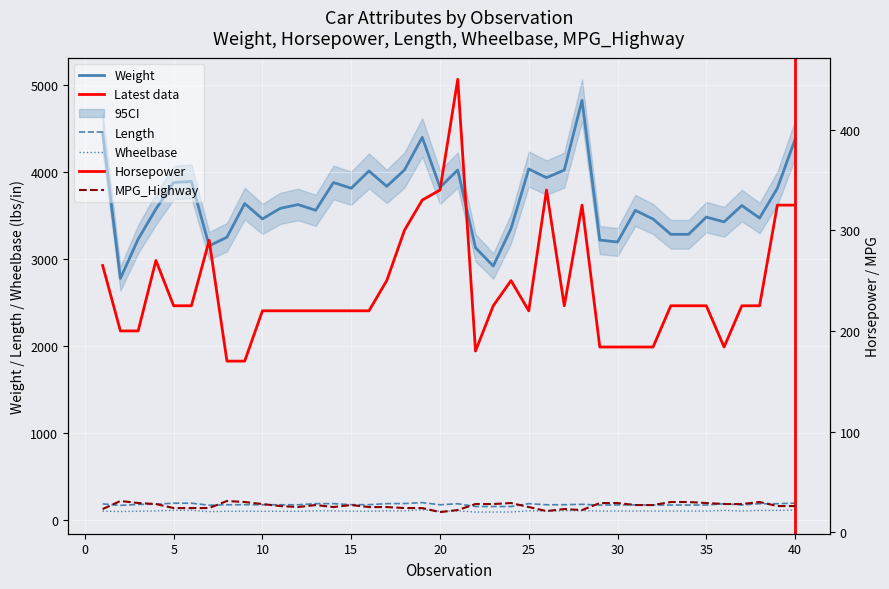

What is the total value across all series at 7?

3741